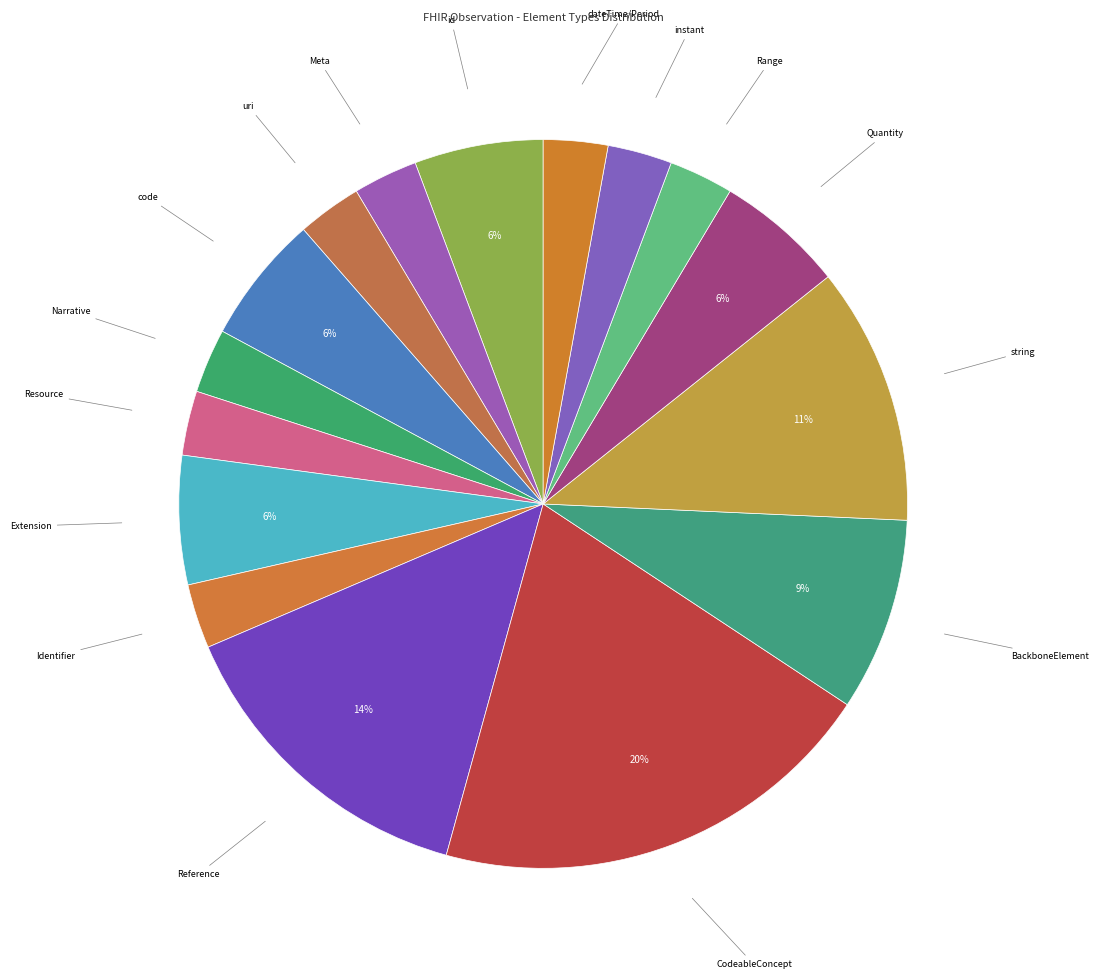

What is the ratio of the value at id to the value at Identifier?

2.0